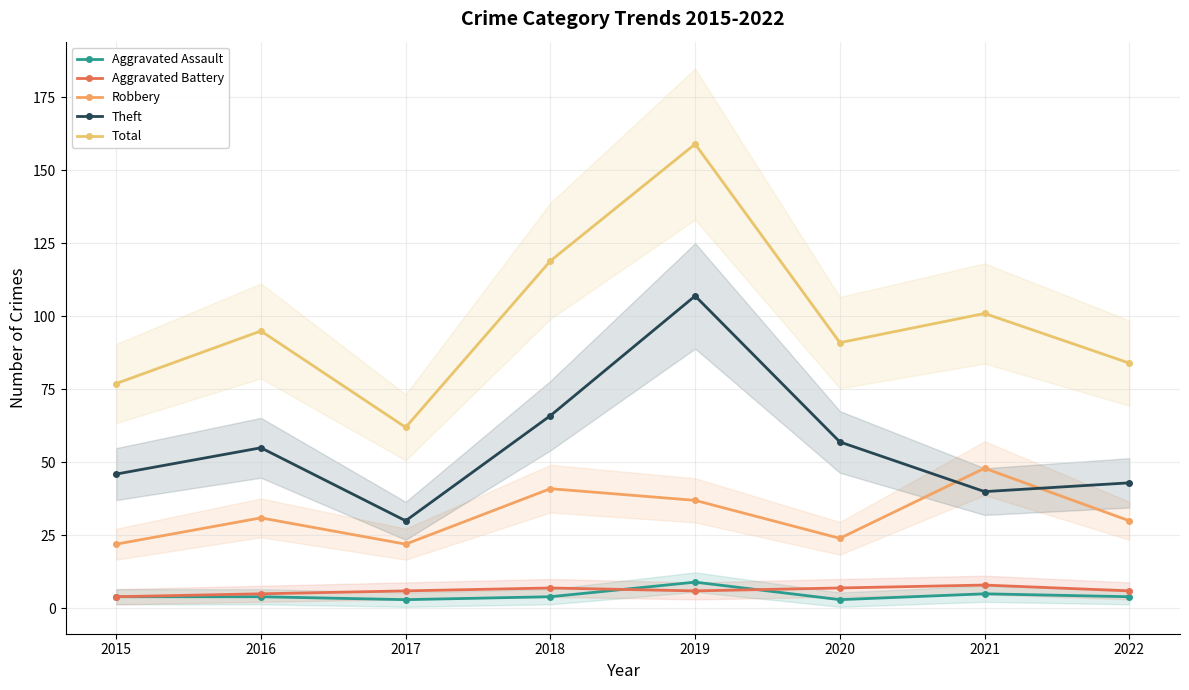

How many lines are shown in the chart?

5